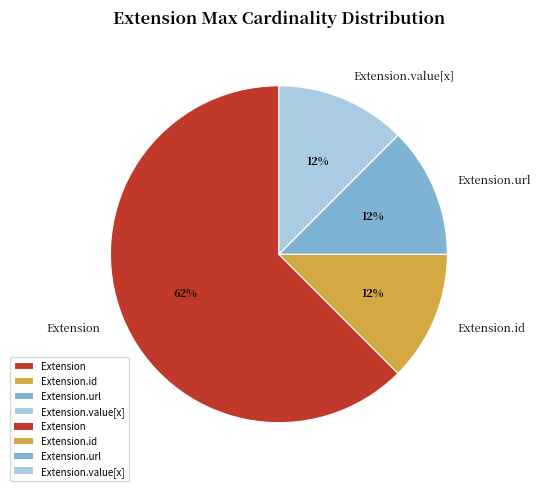

Between Extension and Extension.id, which is larger?

Extension